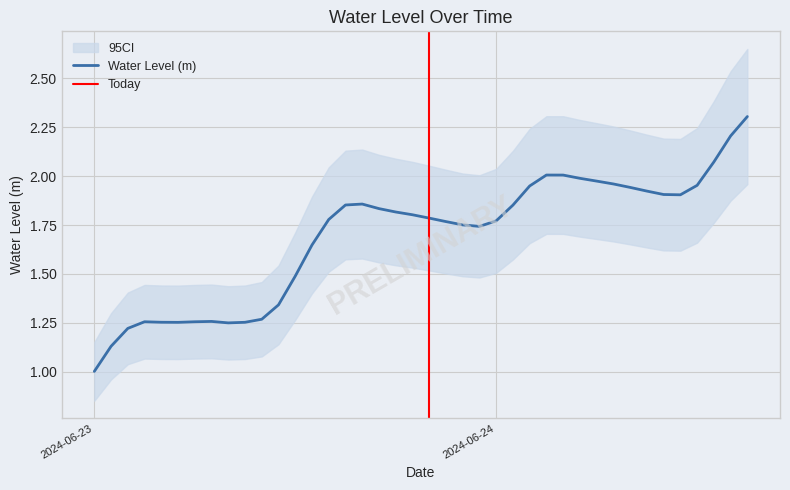

Which category has the lowest value in the Water Level (m) series?

2024-06-23